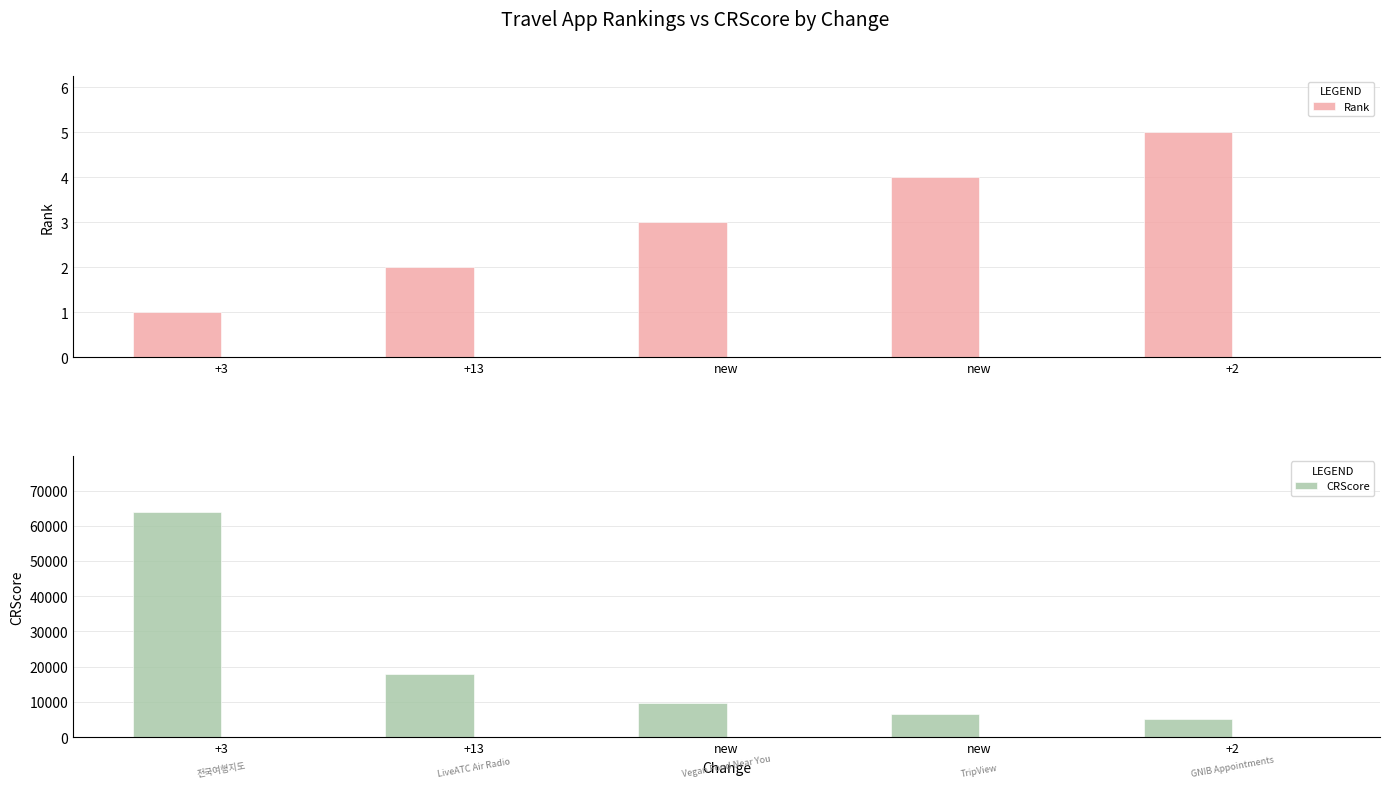

What is the difference between the Rank values at +3 and new?

3